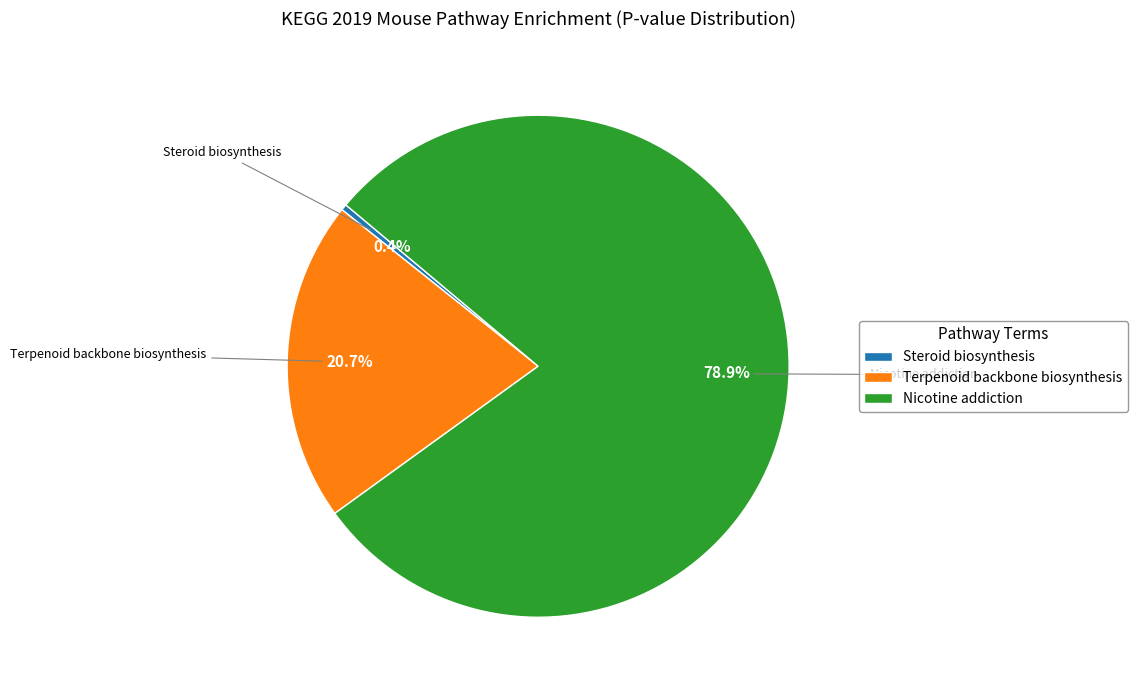

To the nearest percent, what portion does Nicotine addiction represent?

79%